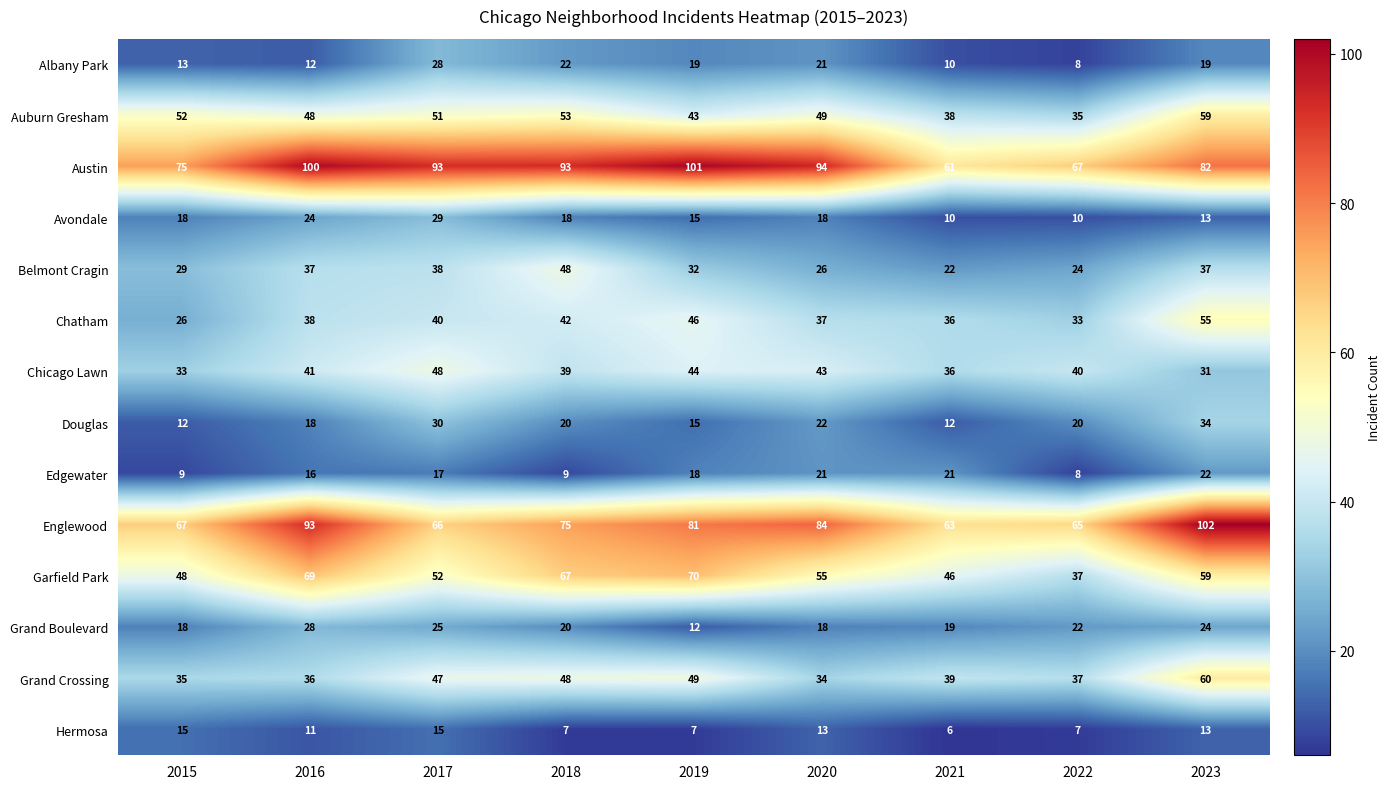

The value of Belmont Cragin at 2023 is 8. True or false?

False